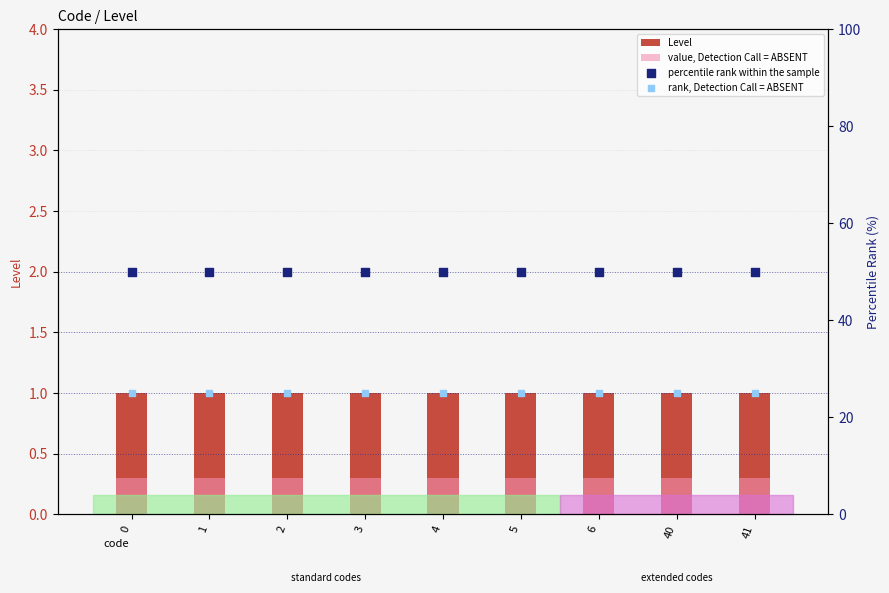

Is the value of value, Detection Call = ABSENT at 41 greater than the value of percentile rank within the sample at 0?

No